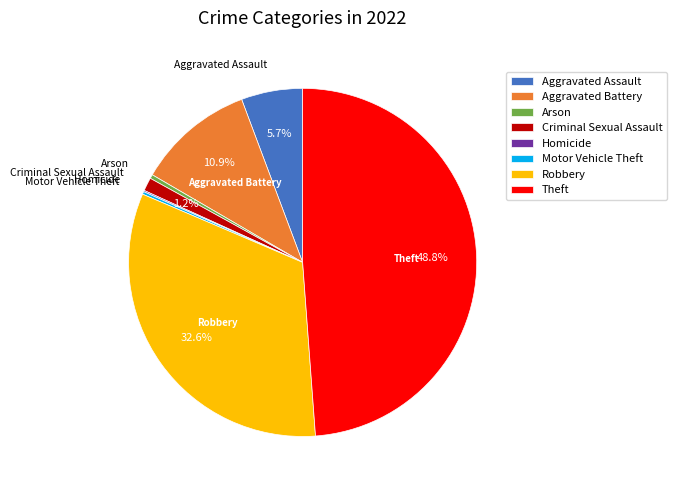

Does Aggravated Battery represent more than half of the total?

No